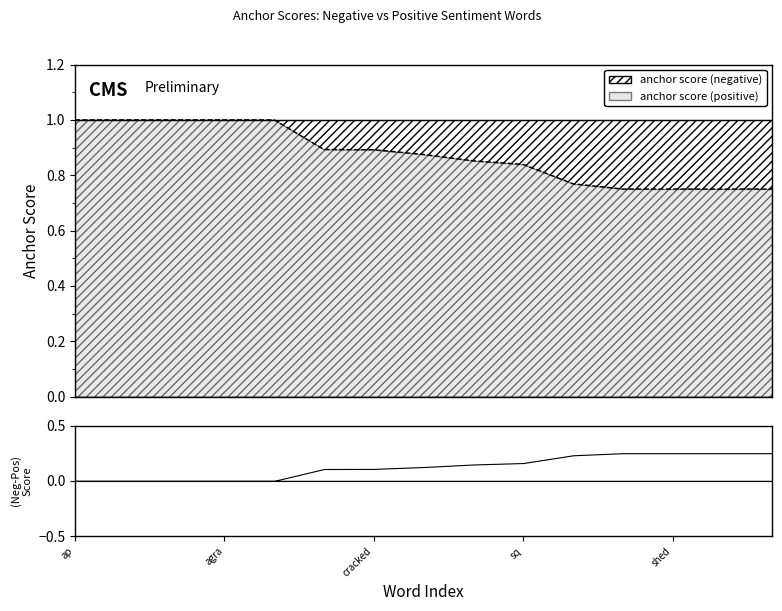

What is the sum of all values?

13.1